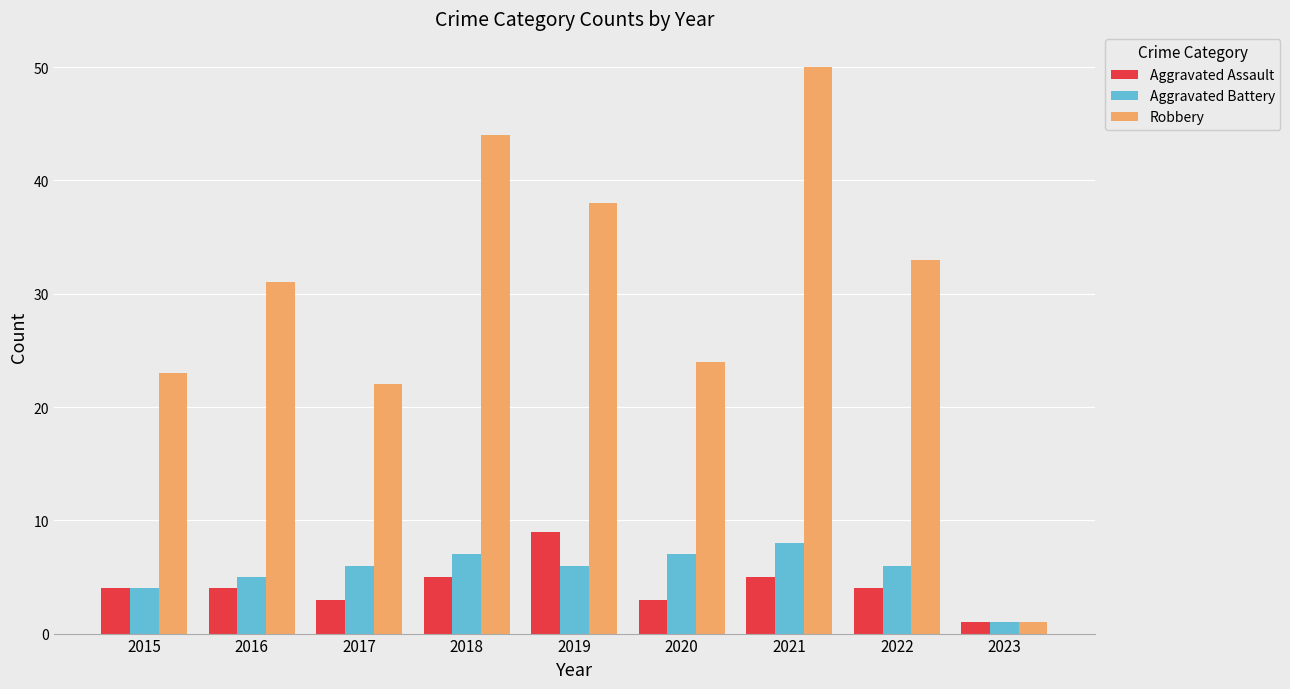

Is it true that Robbery equals 24 at 2020?

True